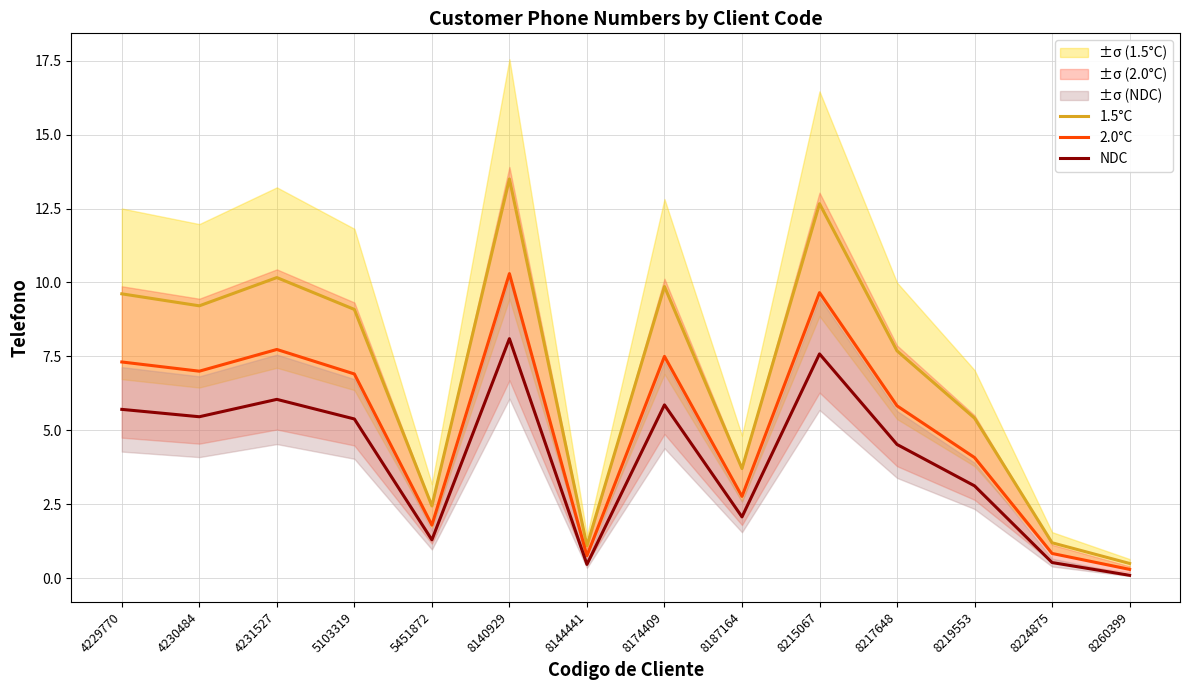

Where does the NDC series first go above 5?

4229770